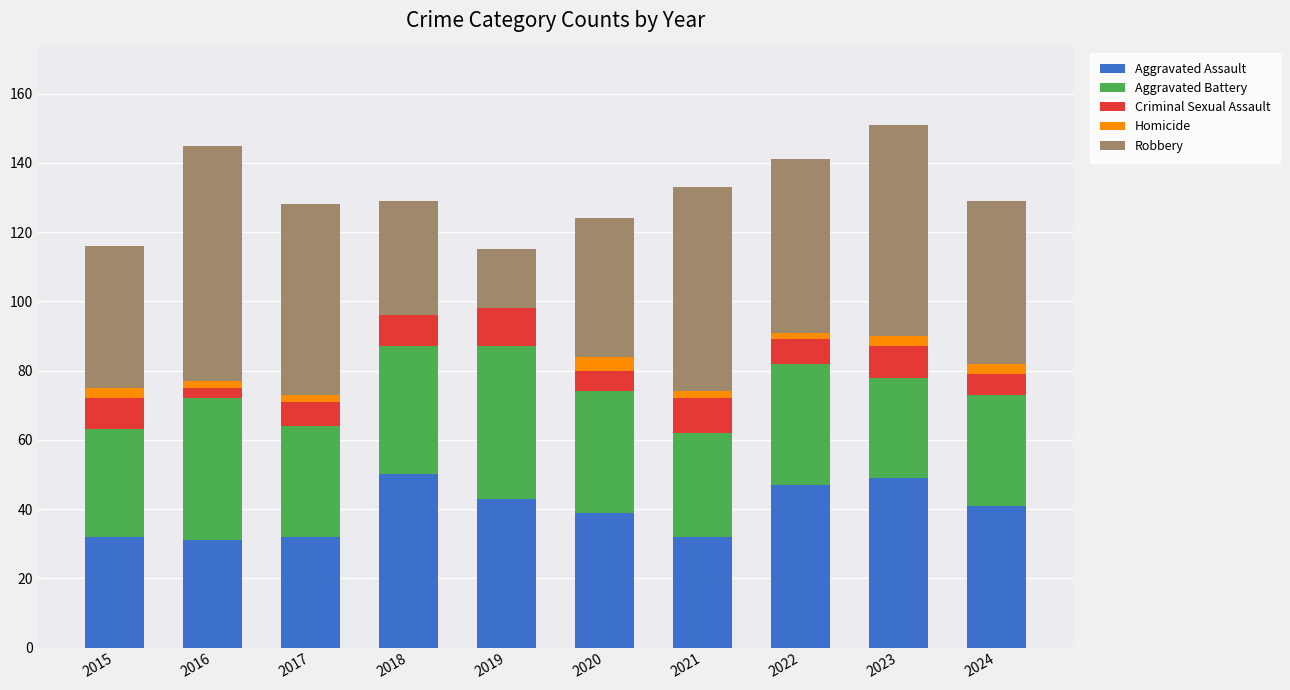

The value of Aggravated Assault at 2023 is 49. True or false?

True